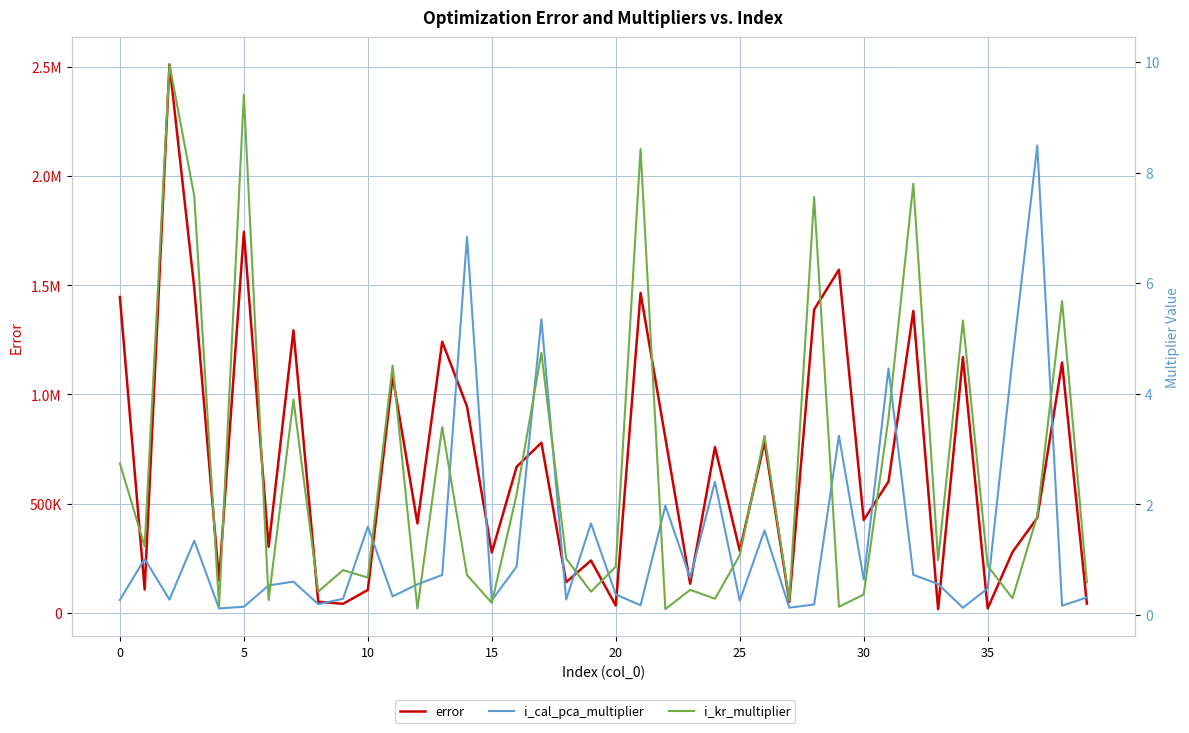

What is the sum of all i_kr_multiplier values?

104.2